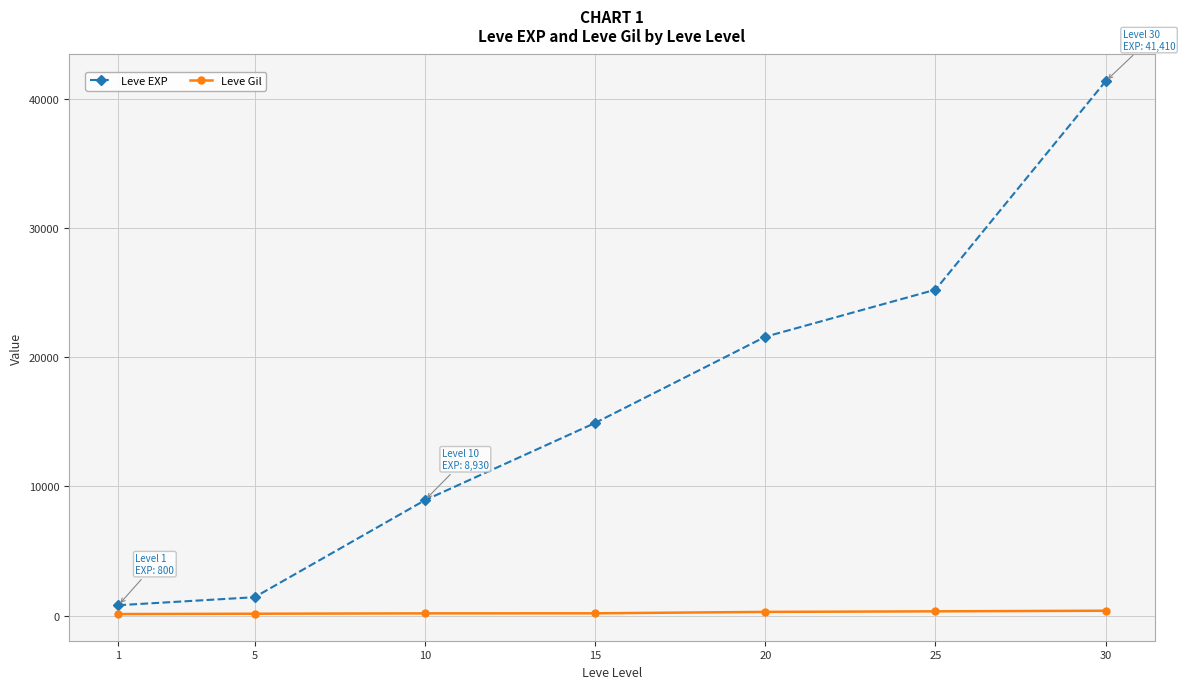

At which label does Leve EXP reach its peak?

30